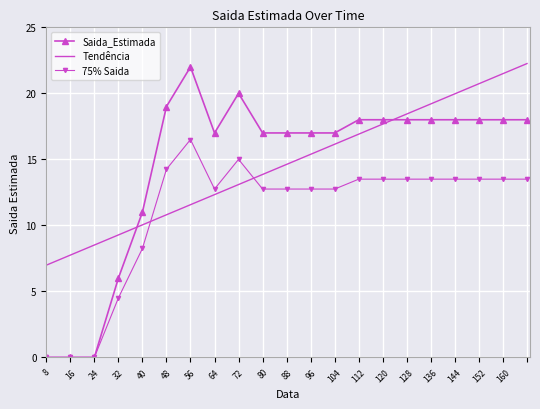

How many intersections are there between Saida_Estimada and Tendência?

2